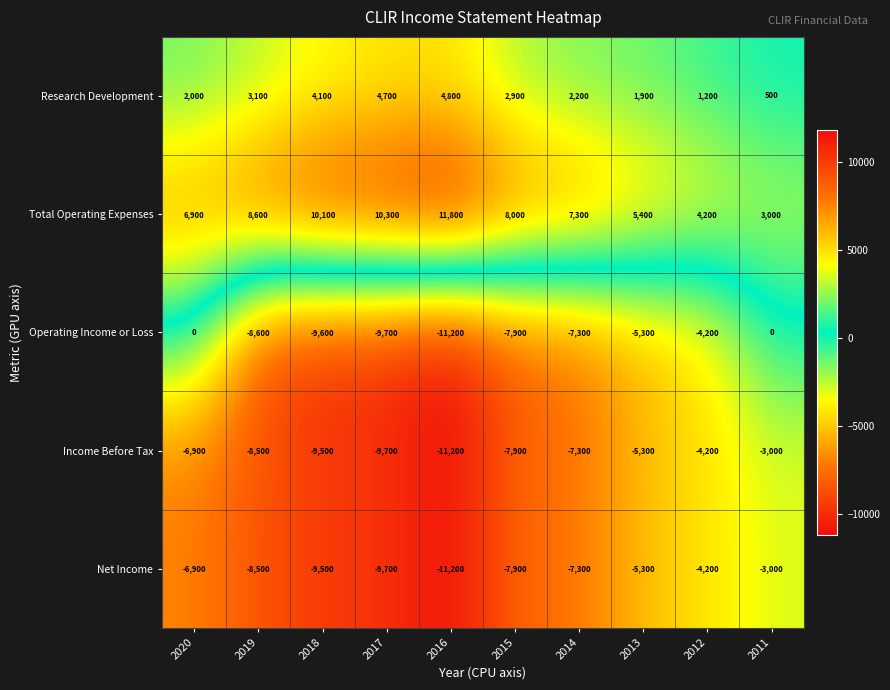

At how many categories does at least one series exceed 4190?

9